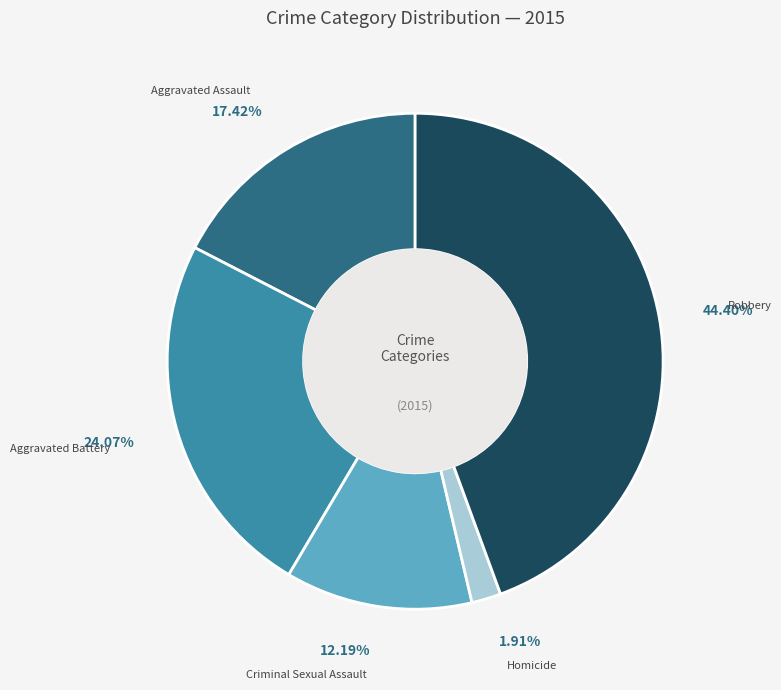

To the nearest percent, what is the difference between the largest and smallest slice percentages?

42%